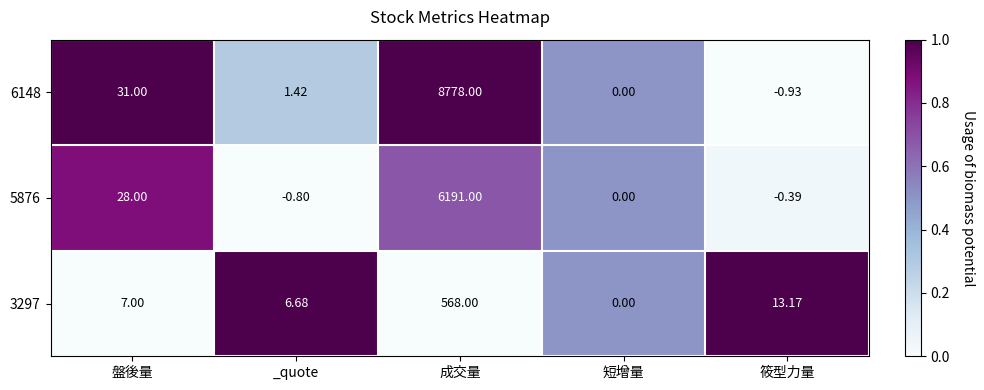

At which label does 5876 first exceed 0?

盤後量